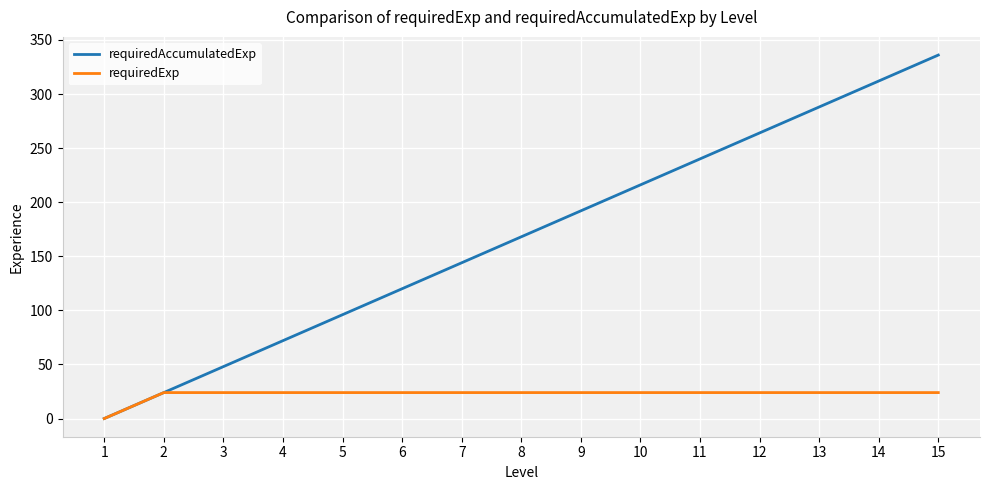

What is the approximate value of requiredAccumulatedExp at 9?

192